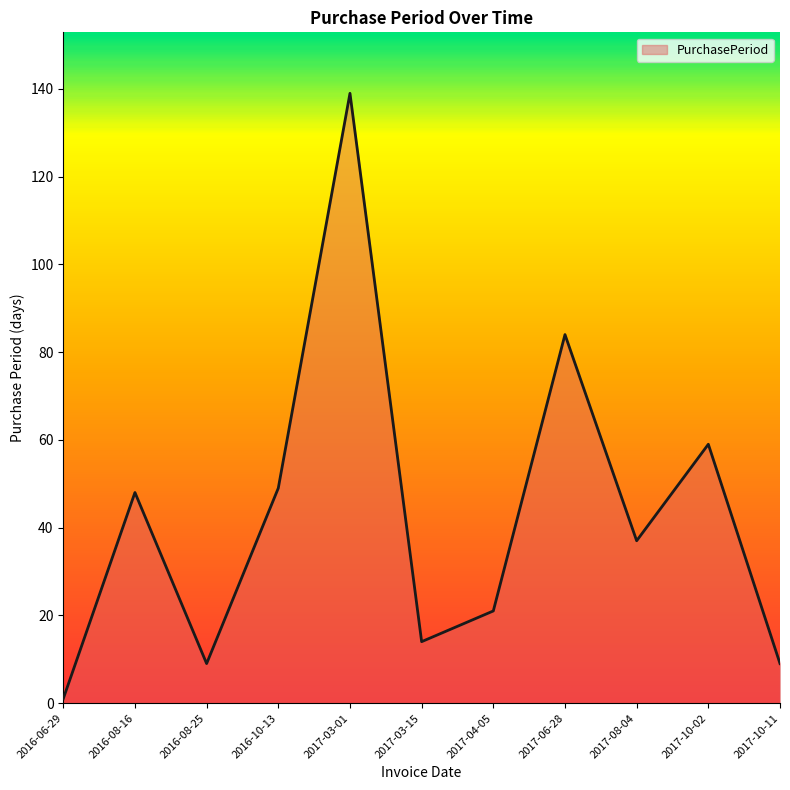

Does the chart display data point markers on the line(s)?

No